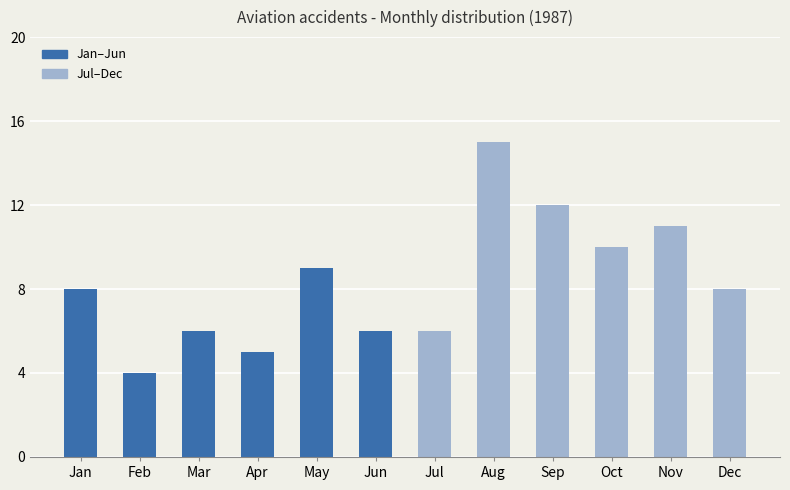

Which label corresponds to the smallest value in the chart?

Feb